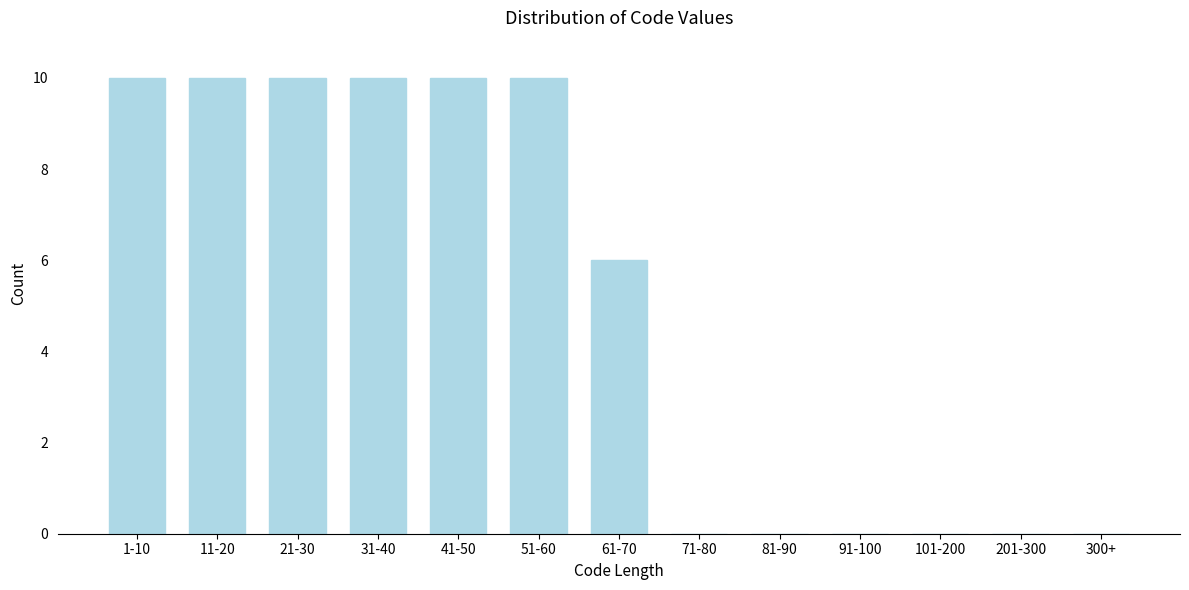

Reading left to right, list all the values displayed in this chart.

1-10=10	11-20=10	21-30=10	31-40=10	41-50=10	51-60=10	61-70=6	71-80=0	81-90=0	91-100=0	101-200=0	201-300=0	300+=0